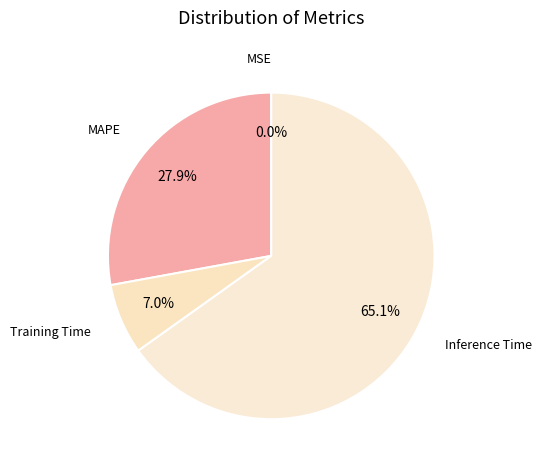

Is it true that Inference Time is 50% of the pie?

False